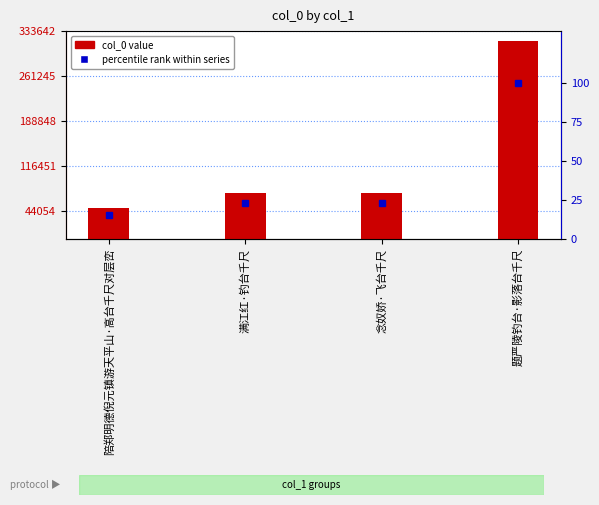

What is the total value across all series at 陪郑明德倪元镇游天平山·高台千尺对层峦?

48964.4